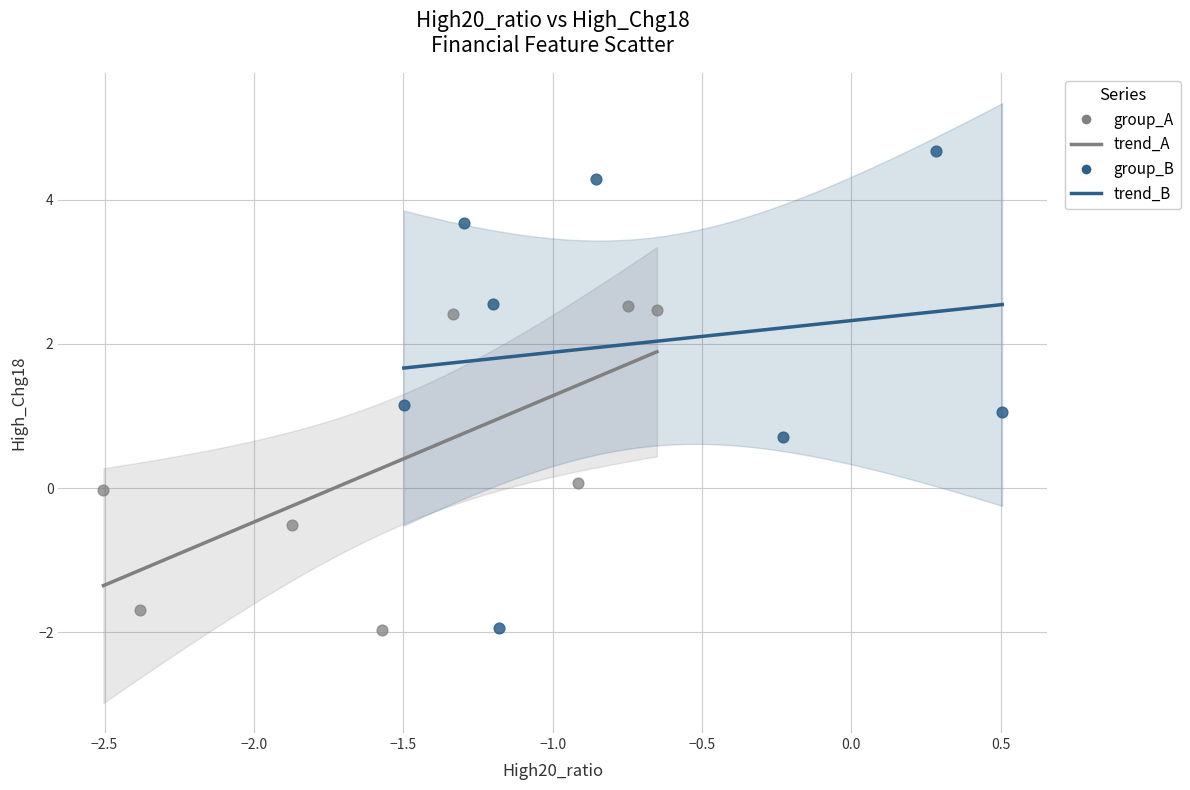

Which series reaches the maximum Y coordinate?

group_B